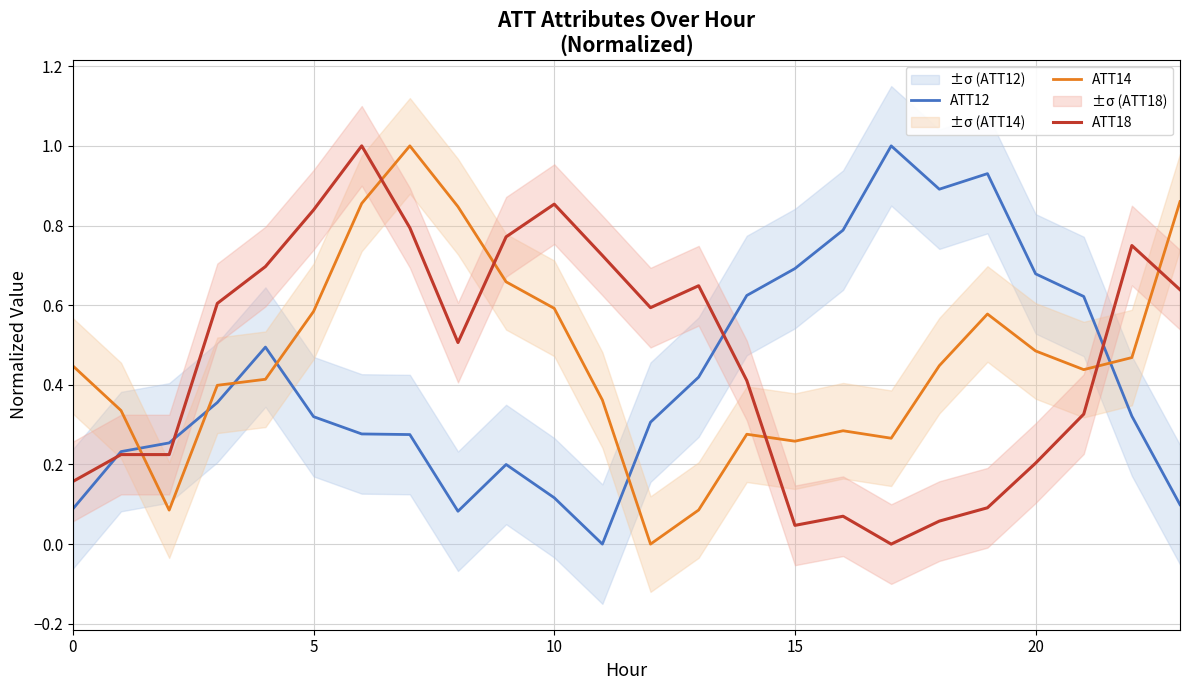

What is the maximum value for ATT12?

1.0